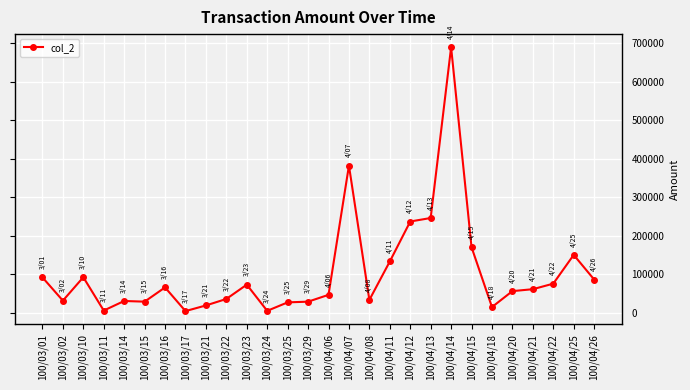

How many data points does each series have?

28